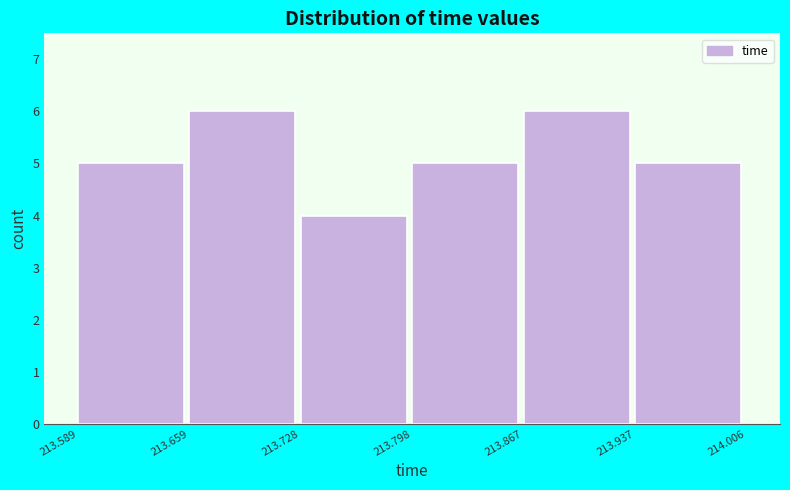

Reading left to right, transcribe this chart: for each bar, give the range it covers on the x-axis and its height. The values are not printed on the chart, so give them approximately, as read against the axis.

213.589 to 213.659: 5
213.659 to 213.728: 6
213.728 to 213.798: 4
213.798 to 213.867: 5
213.867 to 213.937: 6
213.937 to 214.006: 5